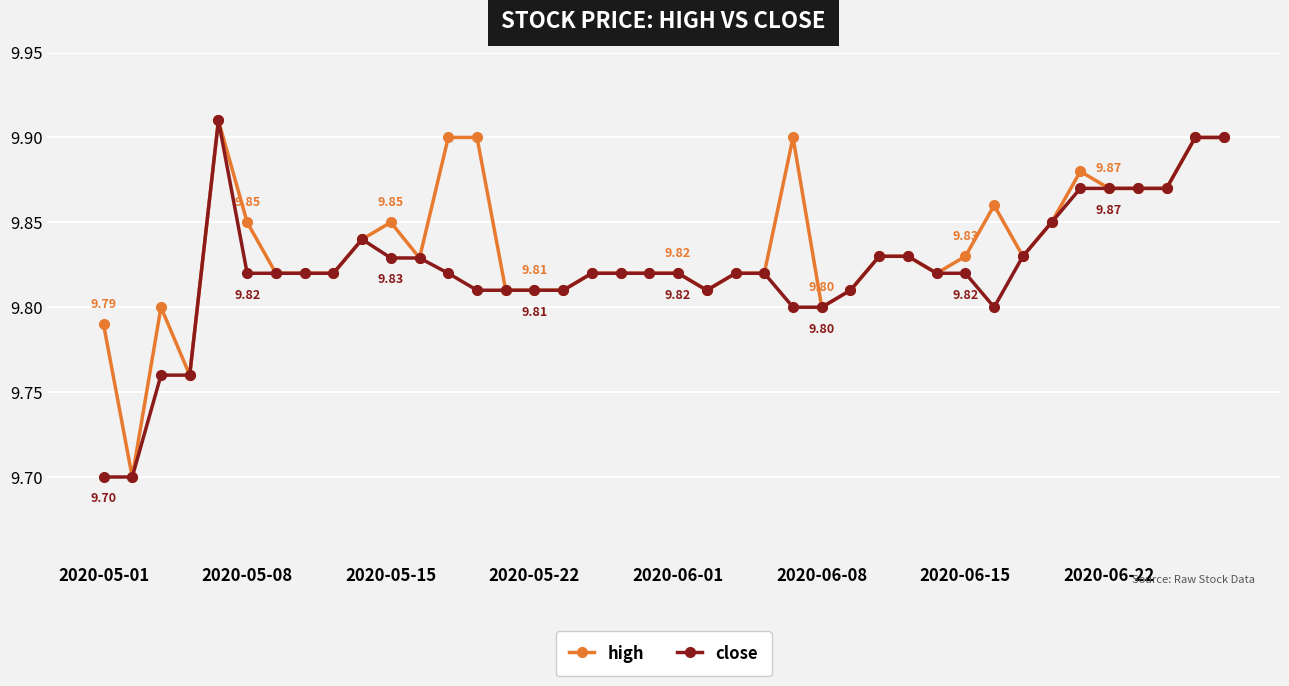

At how many categories does at least one series exceed 9?

40